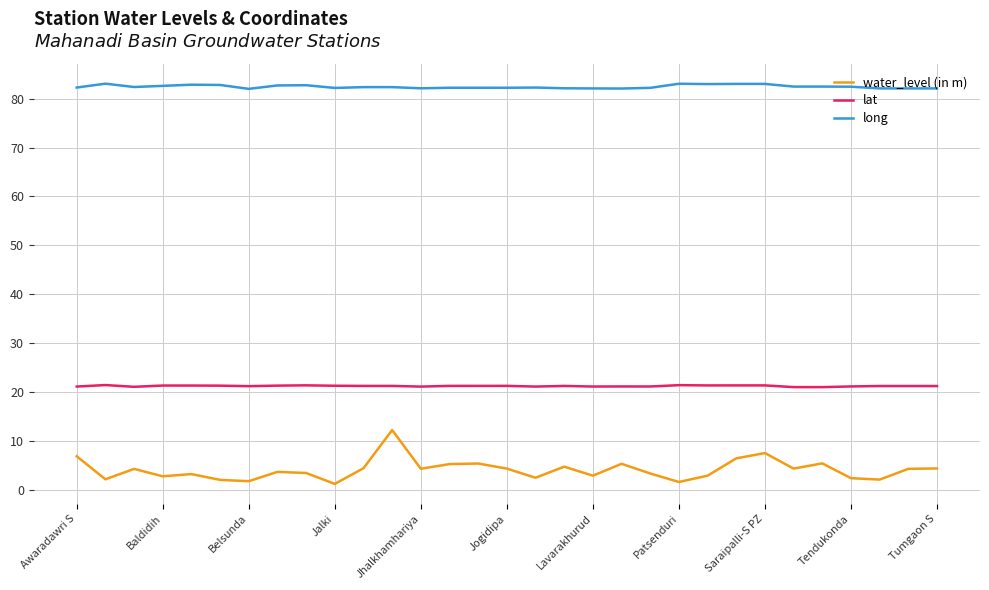

What is the greatest value displayed?

83.1